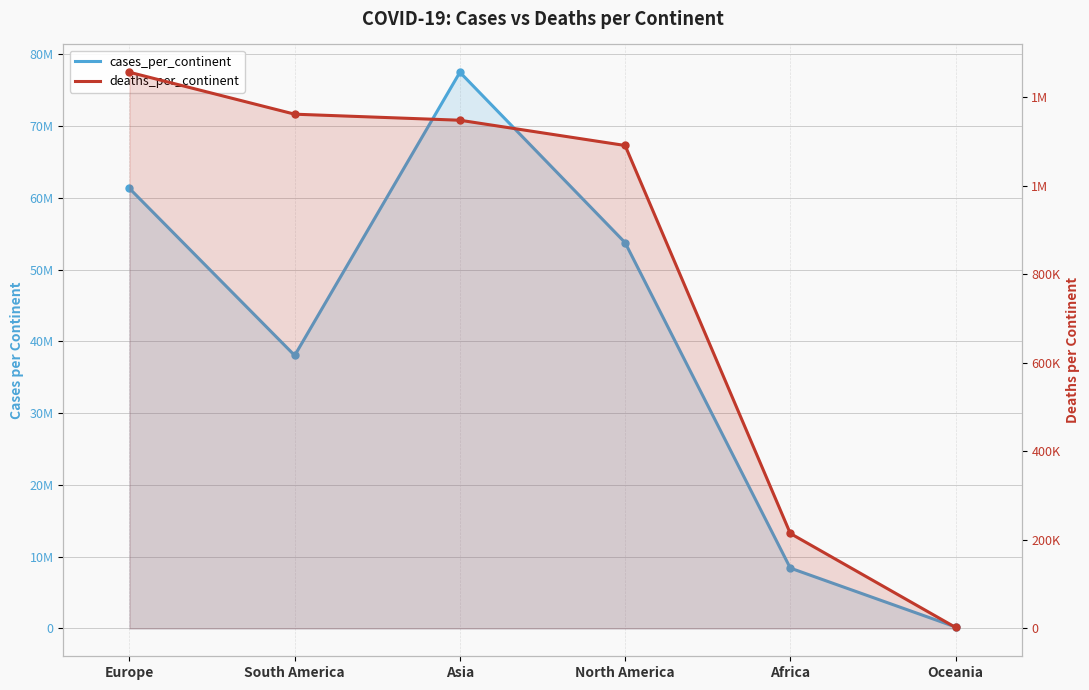

Reading left to right, list all the values displayed in this chart.

cases_per_continent: 61292470	38026645	77477483	53742818	8410634	216336
deaths_per_continent: 1256529	1161811	1148145	1091097	214667	2450